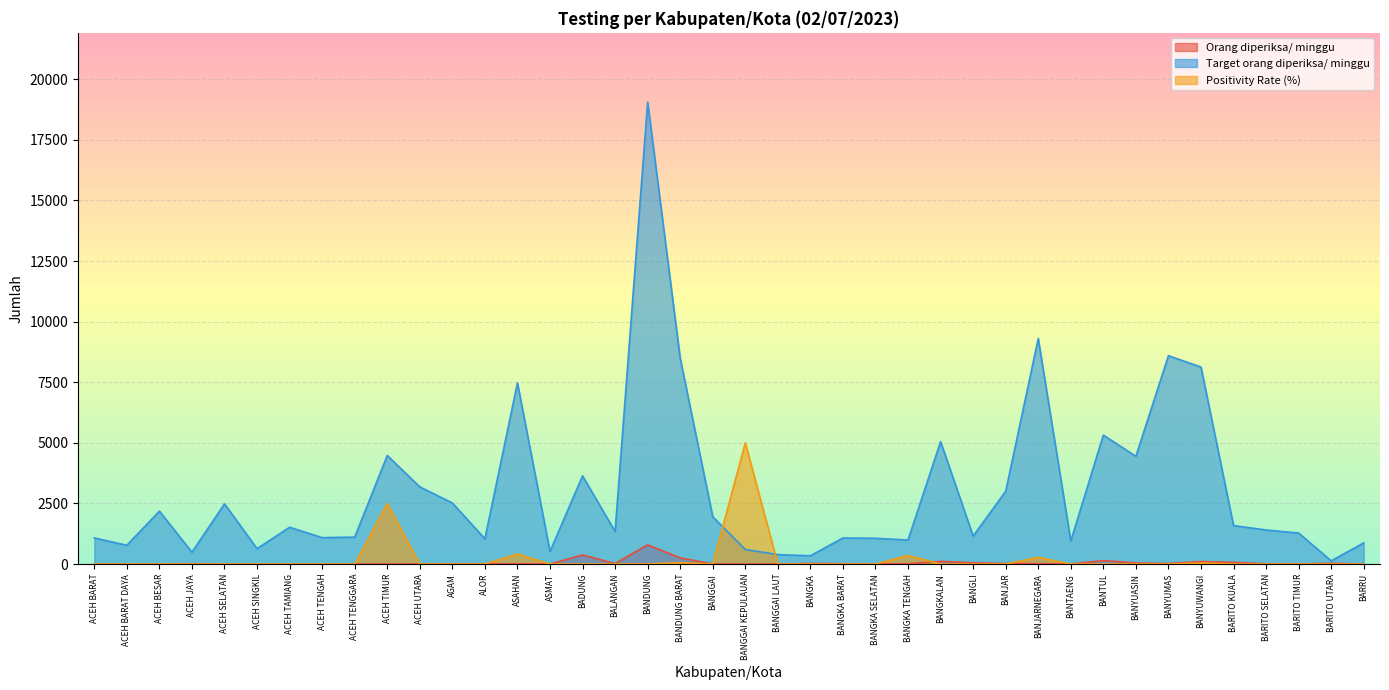

Reading left to right, extract all data points from this chart.

Orang diperiksa/ minggu: ACEH BARAT=0.0	ACEH BARAT DAYA=0.0	ACEH BESAR=3.0	ACEH JAYA=12.0	ACEH SELATAN=1.0	ACEH SINGKIL=0.0	ACEH TAMIANG=0.0	ACEH TENGAH=0.0	ACEH TENGGARA=3.0	ACEH TIMUR=2.0	ACEH UTARA=5.0	AGAM=8.0	ALOR=10.0	ASAHAN=12.0	ASMAT=0.0	BADUNG=378.0	BALANGAN=21.0	BANDUNG=793.0	BANDUNG BARAT=255.0	BANGGAI=5.0	BANGGAI KEPULAUAN=1.0	BANGGAI LAUT=0.0	BANGKA=26.0	BANGKA BARAT=13.0	BANGKA SELATAN=10.0	BANGKA TENGAH=14.0	BANGKALAN=112.0	BANGLI=51.0	BANJAR=24.0	BANJARNEGARA=18.0	BANTAENG=4.0	BANTUL=145.0	BANYUASIN=45.0	BANYUMAS=24.0	BANYUWANGI=103.0	BARITO KUALA=70.0	BARITO SELATAN=13.0	BARITO TIMUR=7.0	BARITO UTARA=33.0	BARRU=1.0
Target orang diperiksa/ minggu: ACEH BARAT=1078.0	ACEH BARAT DAYA=777.0	ACEH BESAR=2184.0	ACEH JAYA=490.0	ACEH SELATAN=2485.0	ACEH SINGKIL=637.0	ACEH TAMIANG=1519.0	ACEH TENGAH=1092.0	ACEH TENGGARA=1113.0	ACEH TIMUR=4480.0	ACEH UTARA=3185.0	AGAM=2520.0	ALOR=1043.0	ASAHAN=7476.0	ASMAT=518.0	BADUNG=3640.0	BALANGAN=1344.0	BANDUNG=19054.0	BANDUNG BARAT=8491.0	BANGGAI=1953.0	BANGGAI KEPULAUAN=602.0	BANGGAI LAUT=392.0	BANGKA=343.0	BANGKA BARAT=1078.0	BANGKA SELATAN=1064.0	BANGKA TENGAH=994.0	BANGKALAN=5054.0	BANGLI=1155.0	BANJAR=3003.0	BANJARNEGARA=9303.0	BANTAENG=952.0	BANTUL=5320.0	BANYUASIN=4445.0	BANYUMAS=8596.0	BANYUWANGI=8127.0	BARITO KUALA=1589.0	BARITO SELATAN=1407.0	BARITO TIMUR=1281.0	BARITO UTARA=133.0	BARRU=875.0
Positivity Rate (%): ACEH BARAT=0.0	ACEH BARAT DAYA=0.0	ACEH BESAR=0.0	ACEH JAYA=0.0	ACEH SELATAN=0.0	ACEH SINGKIL=0.0	ACEH TAMIANG=0.0	ACEH TENGAH=0.0	ACEH TENGGARA=0.0	ACEH TIMUR=2500.0	ACEH UTARA=0.0	AGAM=0.0	ALOR=0.0	ASAHAN=416.5	ASMAT=0.0	BADUNG=0.0	BALANGAN=0.0	BANDUNG=6.3	BANDUNG BARAT=58.8	BANGGAI=0.0	BANGGAI KEPULAUAN=5000.0	BANGGAI LAUT=0.0	BANGKA=0.0	BANGKA BARAT=0.0	BANGKA SELATAN=0.0	BANGKA TENGAH=357.1	BANGKALAN=0.0	BANGLI=0.0	BANJAR=0.0	BANJARNEGARA=277.8	BANTAENG=0.0	BANTUL=0.0	BANYUASIN=0.0	BANYUMAS=0.0	BANYUWANGI=48.5	BARITO KUALA=0.0	BARITO SELATAN=0.0	BARITO TIMUR=0.0	BARITO UTARA=0.0	BARRU=0.0